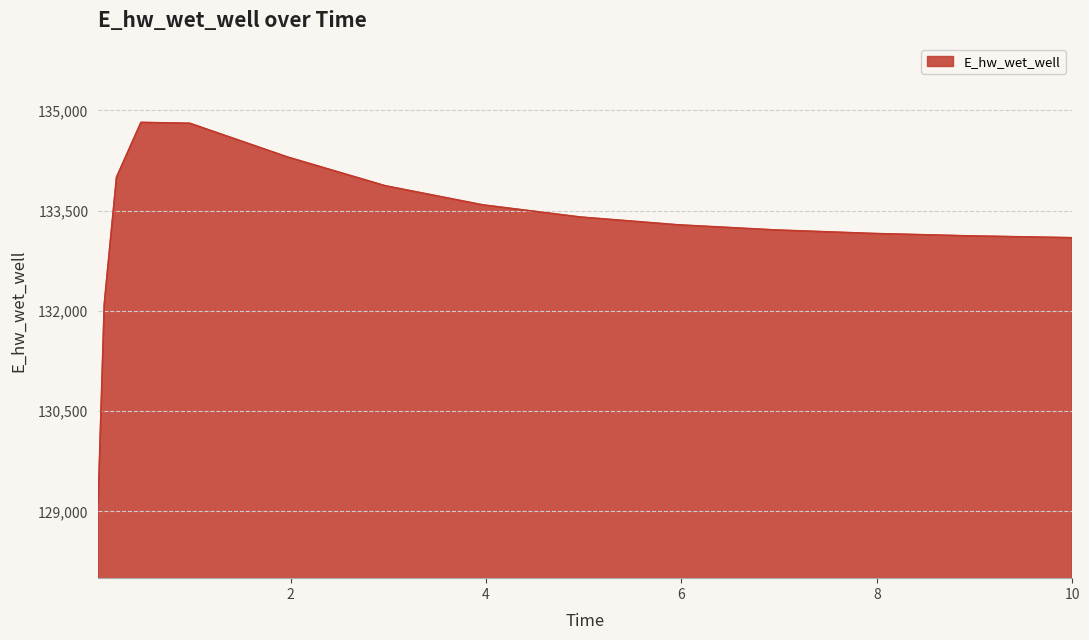

What is the difference between the maximum and minimum values?

5679.0